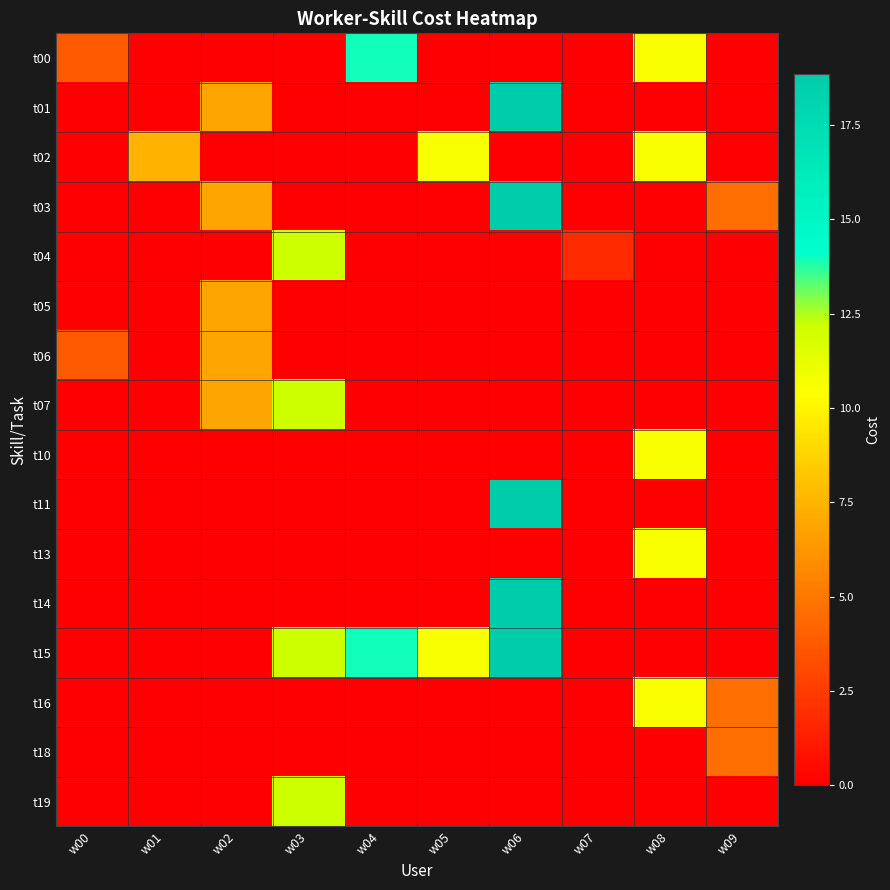

At which category is the sum across all series the highest?

w06